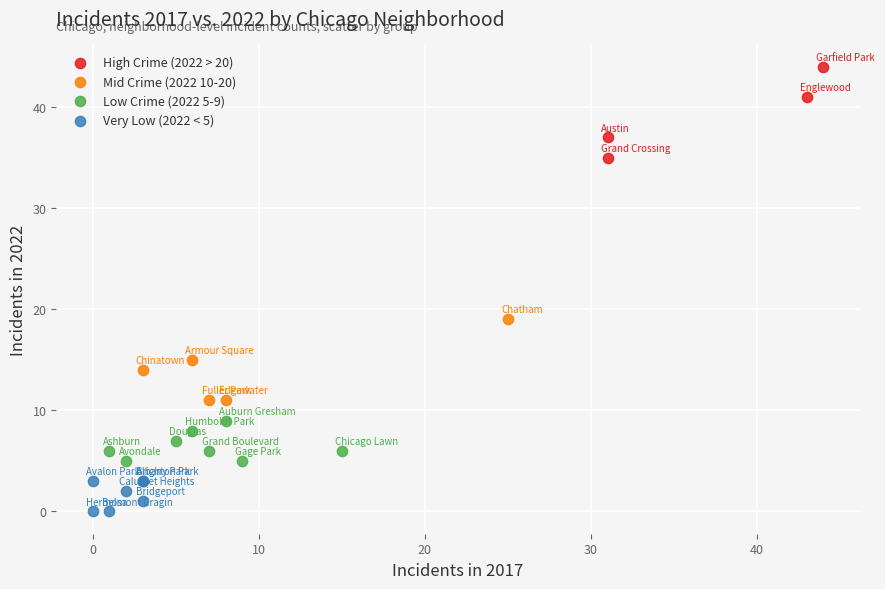

What are all the series names shown in the legend?

High Crime (2022 > 20), Mid Crime (2022 10-20), Low Crime (2022 5-9), Very Low (2022 < 5)